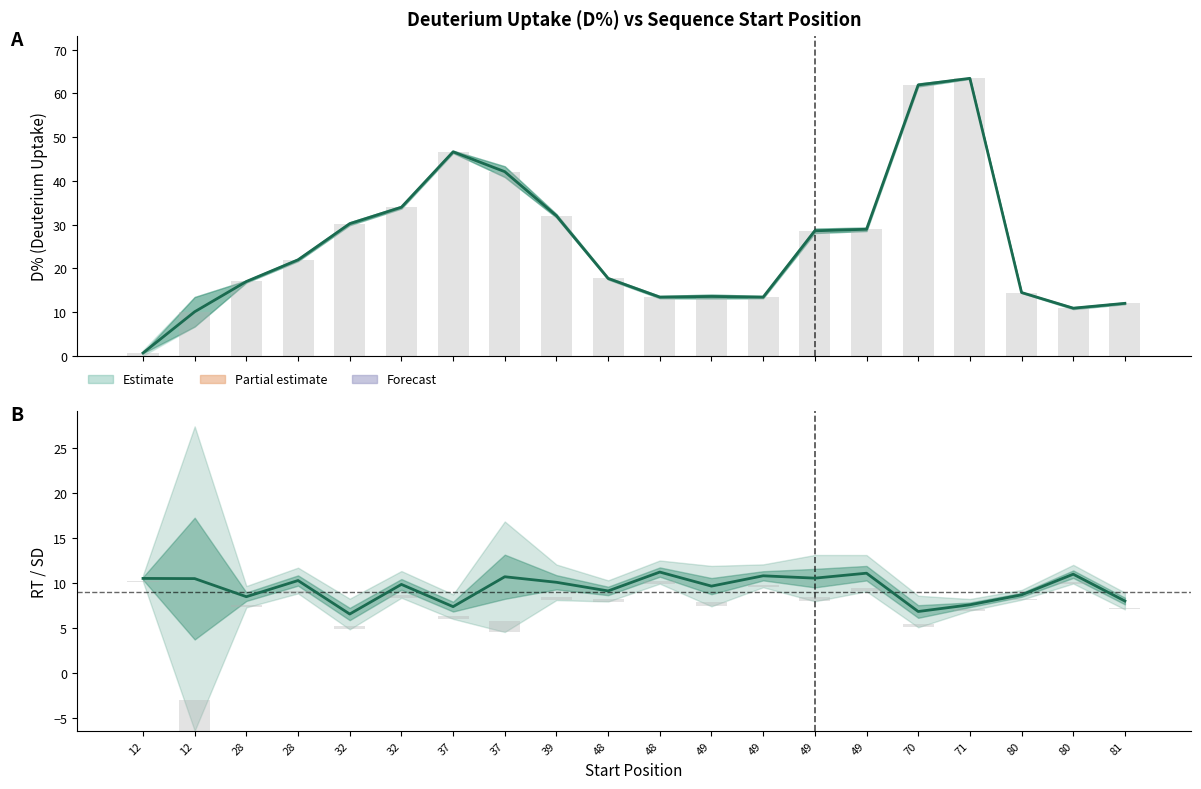

Which label corresponds to the smallest value in the chart?

12